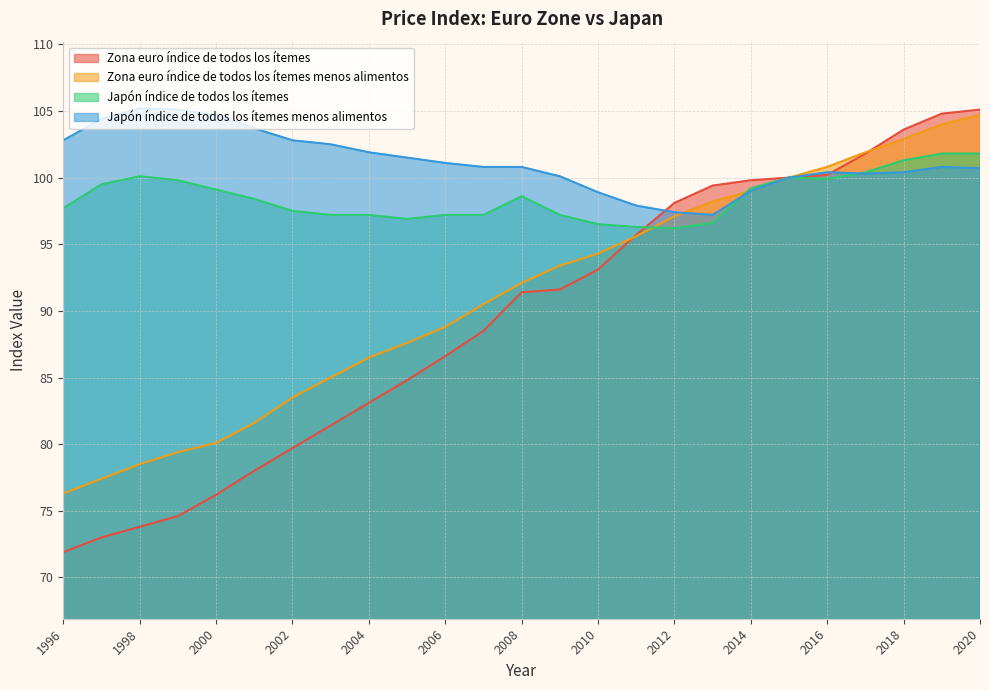

What are all the series names shown in the legend?

Zona euro índice de todos los ítemes, Zona euro índice de todos los ítemes menos alimentos, Japón índice de todos los ítemes, Japón índice de todos los ítemes menos alimentos